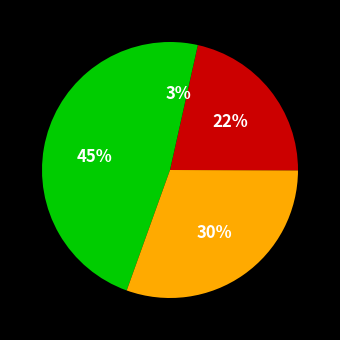

Count the number of slices in the pie.

4